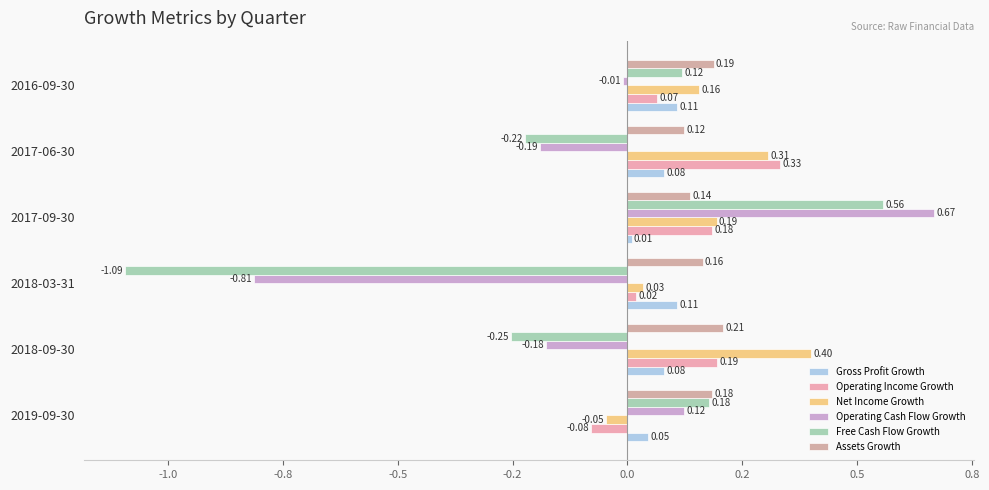

How many data points in Free Cash Flow Growth are less than 0?

3